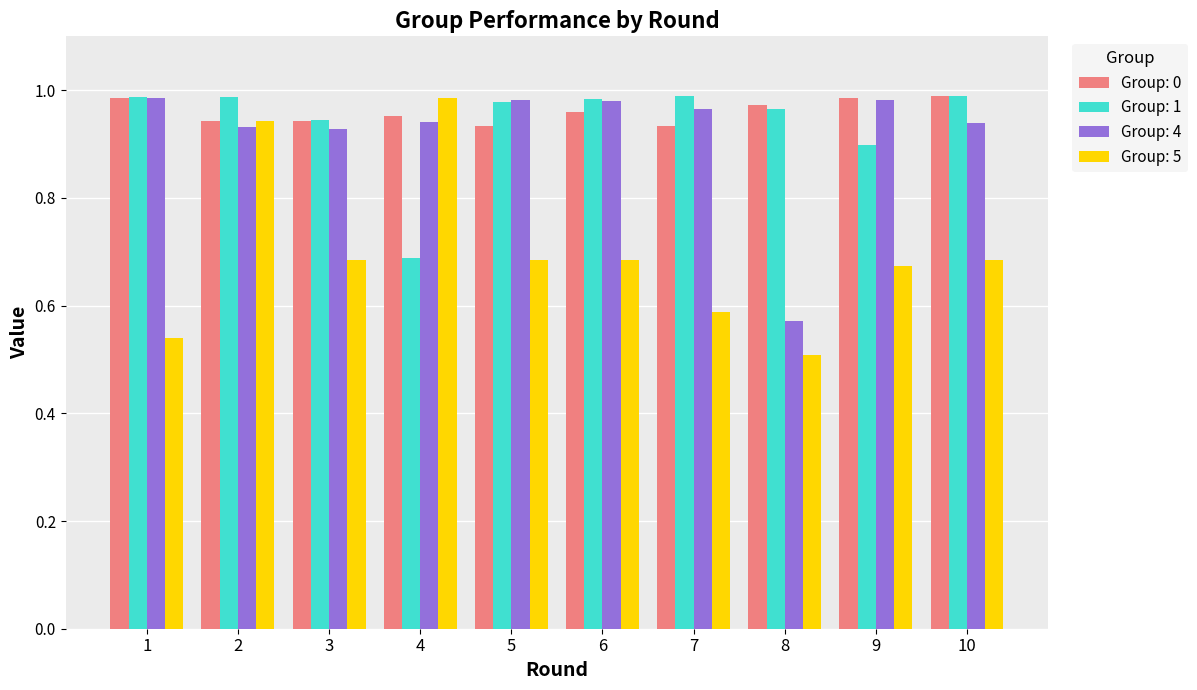

Which label corresponds to the smallest value in the chart?

8